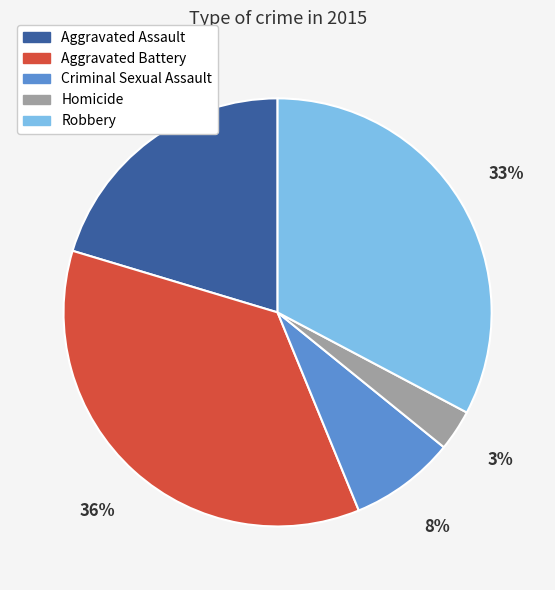

Is the sum of Aggravated Assault and Robbery greater than half?

Yes